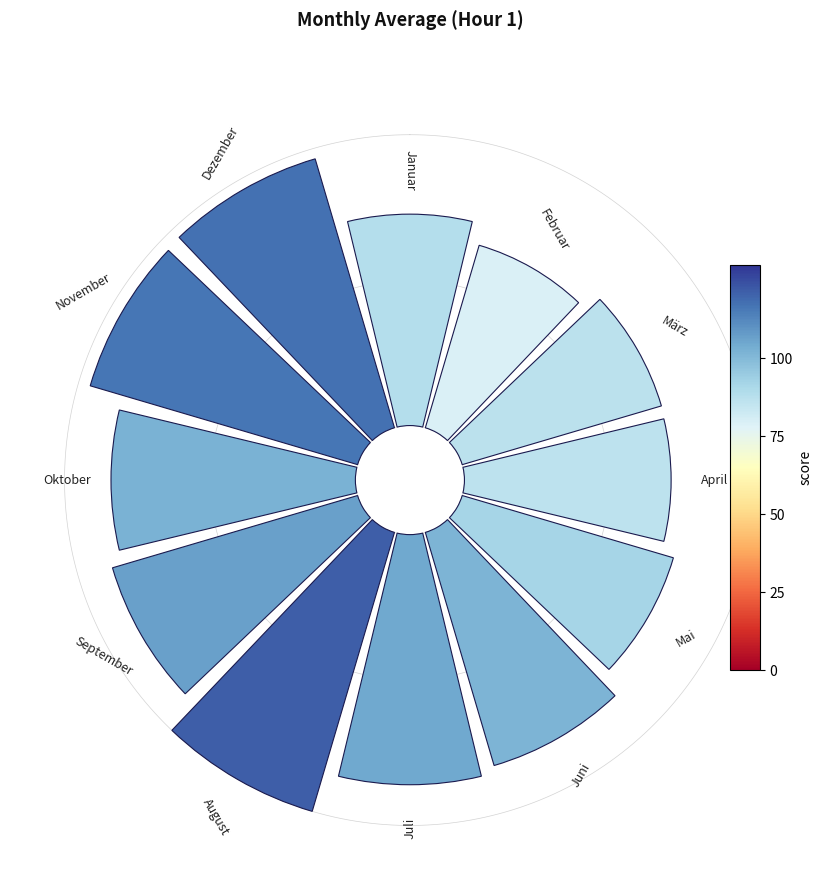

What percentage is the 90° slice, to the nearest percent?

7%